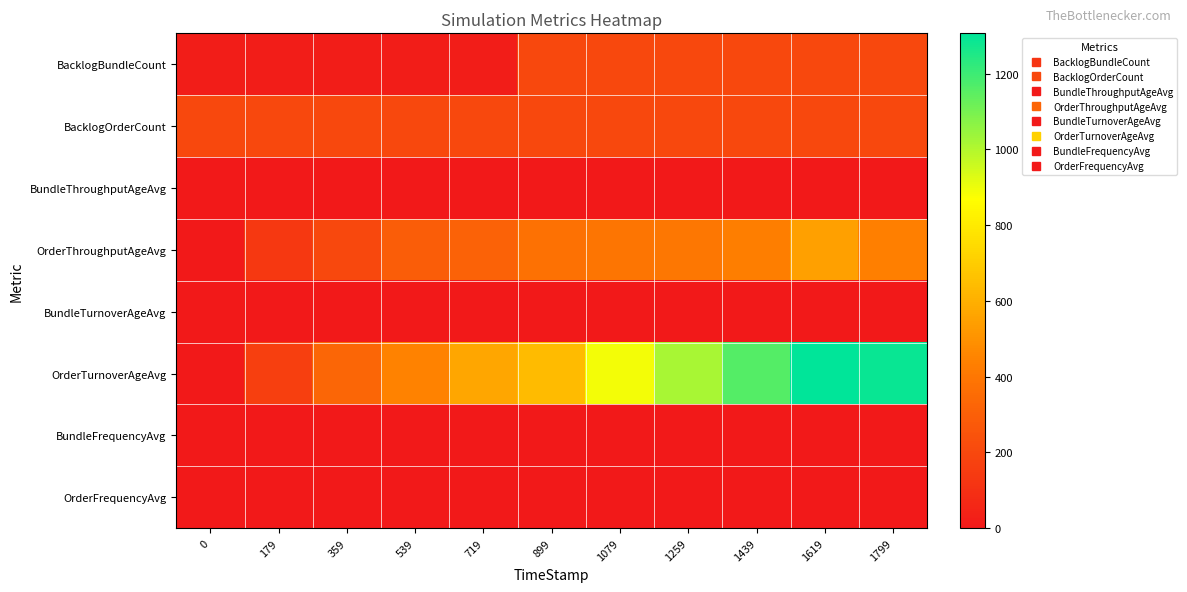

Reading left to right, transcribe all the data shown in this chart.

BacklogBundleCount: 0=20.0	179=20.0	359=20.0	539=20.0	719=20.0	899=200.0	1079=200.0	1259=200.0	1439=200.0	1619=200.0	1799=200.0
BacklogOrderCount: 0=200.0	179=200.0	359=200.0	539=200.0	719=200.0	899=200.0	1079=200.0	1259=200.0	1439=200.0	1619=200.0	1799=200.0
BundleThroughputAgeAvg: 0=0.0	179=0.0	359=0.0	539=0.0	719=0.0	899=0.0	1079=0.0	1259=0.0	1439=0.0	1619=0.0	1799=0.0
OrderThroughputAgeAvg: 0=0.0	179=134.7	359=203.3	539=295.2	719=311.6	899=377.4	1079=394.6	1259=402.4	1439=432.2	1619=549.4	1799=437.5
BundleTurnoverAgeAvg: 0=0.0	179=0.0	359=0.0	539=0.0	719=0.0	899=0.0	1079=0.0	1259=0.0	1439=0.0	1619=0.0	1799=0.0
OrderTurnoverAgeAvg: 0=0.0	179=165.3	359=330.6	539=448.9	719=568.5	899=641.7	1079=889.6	1259=1019.1	1439=1160.7	1619=1306.1	1799=1285.8
BundleFrequencyAvg: 0=0.0	179=0.0	359=0.0	539=0.0	719=0.0	899=0.0	1079=0.0	1259=0.0	1439=0.0	1619=0.0	1799=0.0
OrderFrequencyAvg: 0=0.3	179=0.3	359=0.2	539=0.3	719=0.4	899=0.4	1079=0.3	1259=0.4	1439=0.5	1619=0.5	1799=0.7